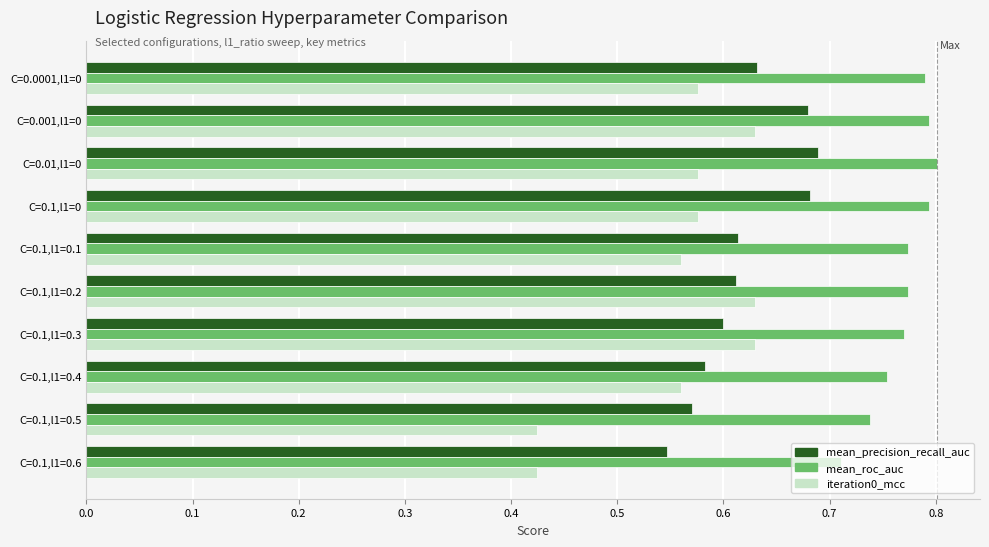

Rank the series by their average value, from highest to lowest.

mean_roc_auc, mean_precision_recall_auc, iteration0_mcc